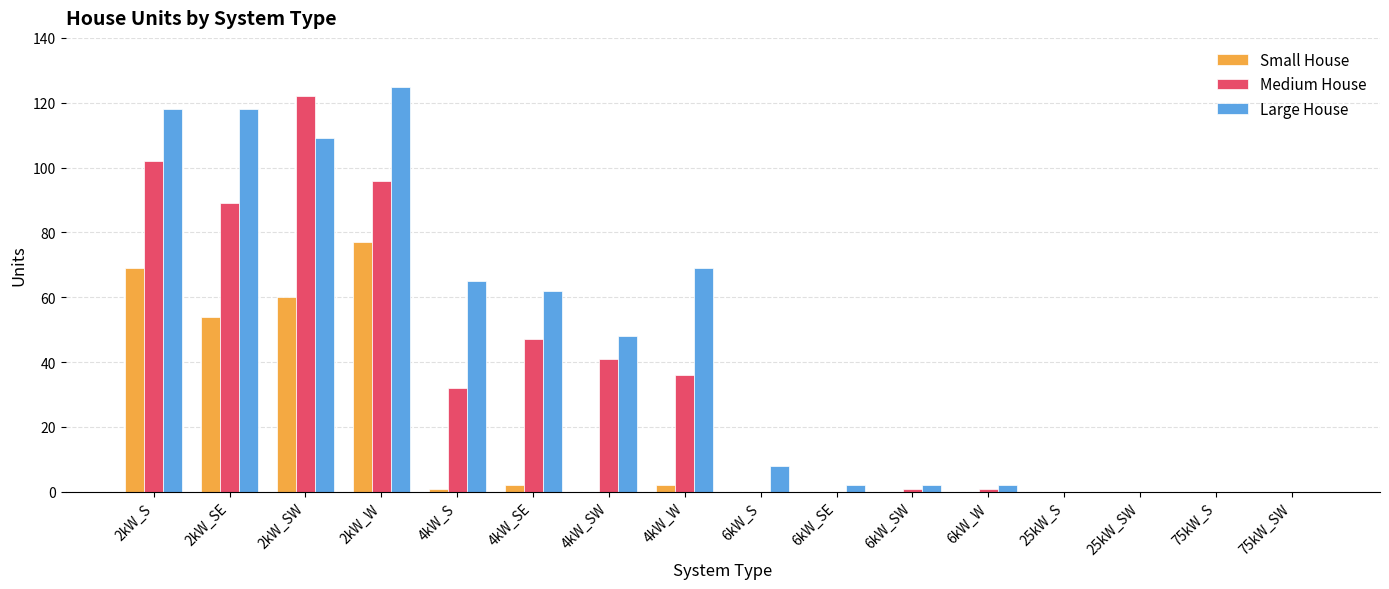

How many categories are shown in the chart?

16